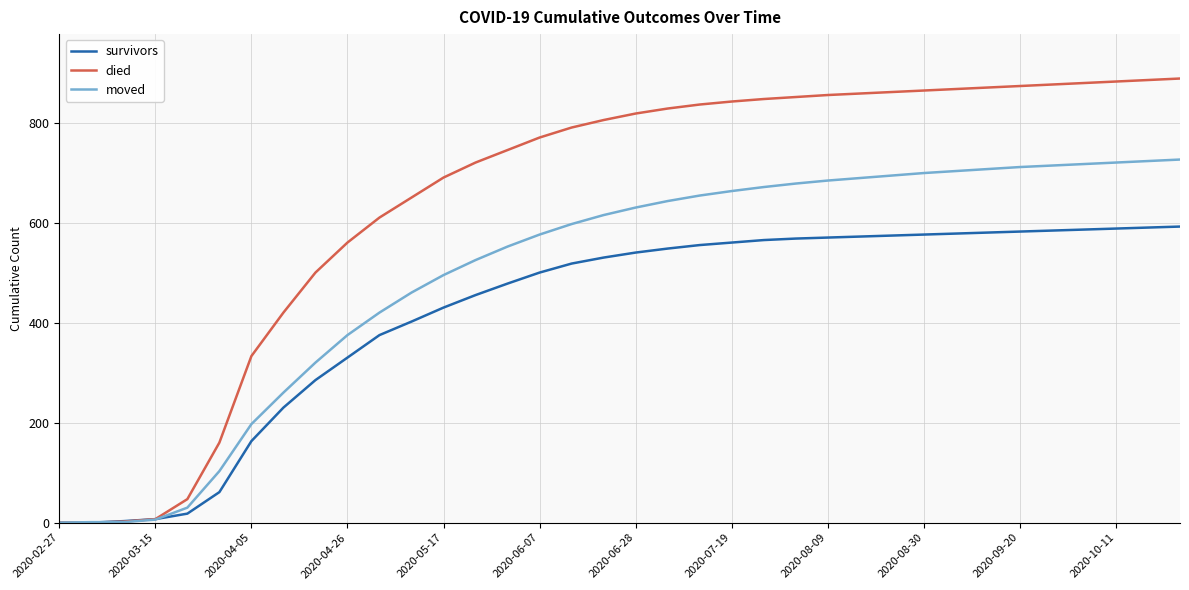

Which series has the largest total across all categories?

died